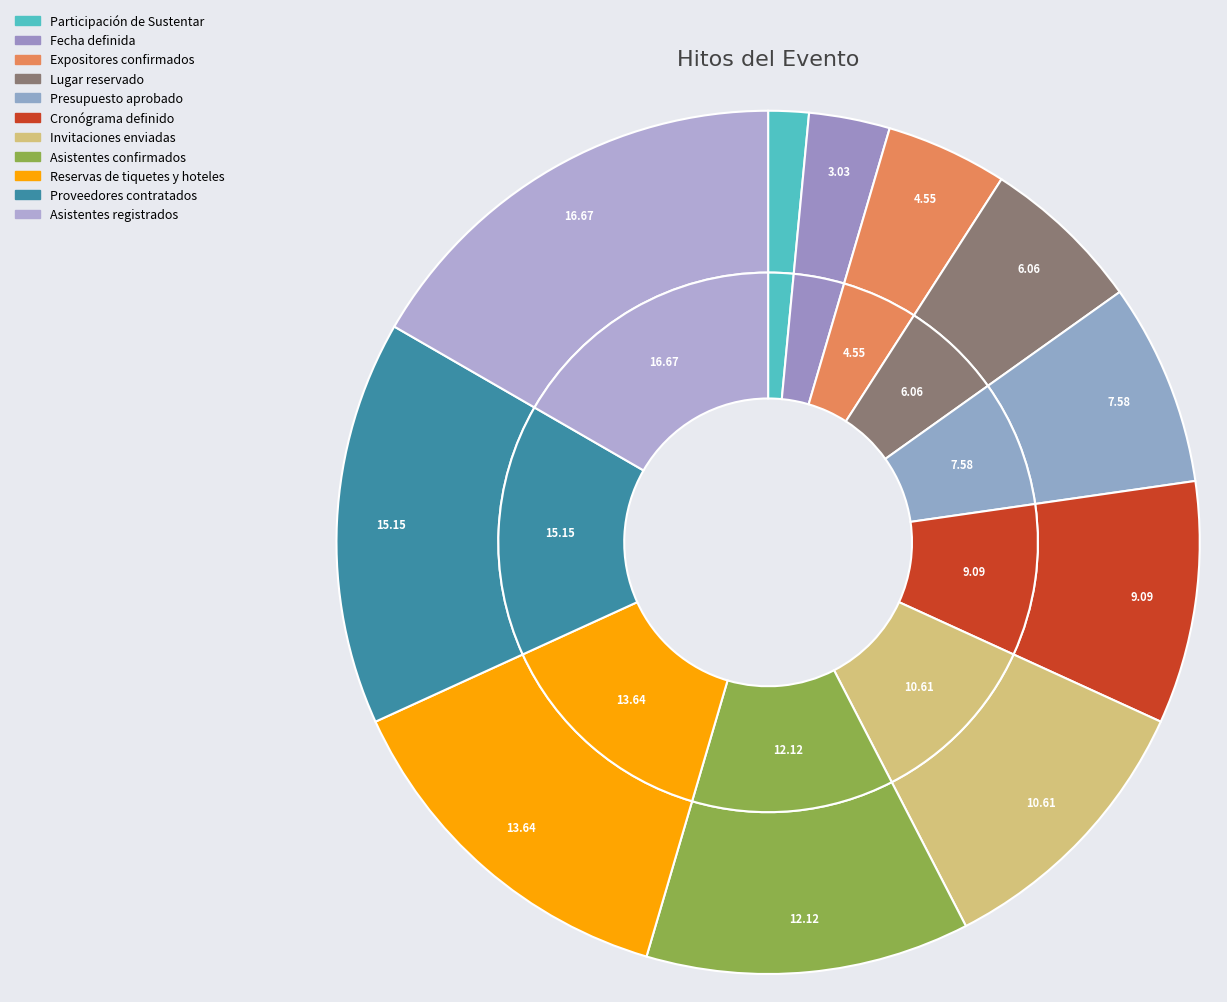

How much of the chart is everything except Asistentes confirmados?

87.9%